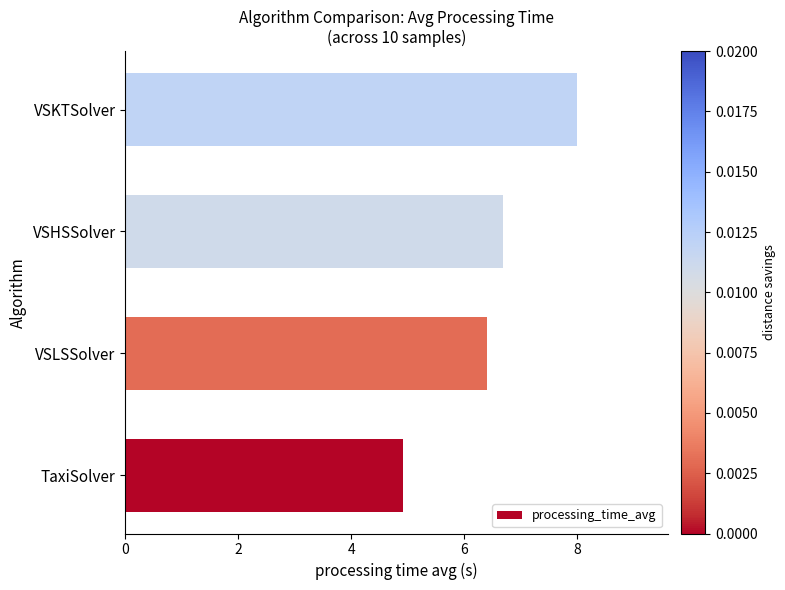

How many series are shown in this chart?

1